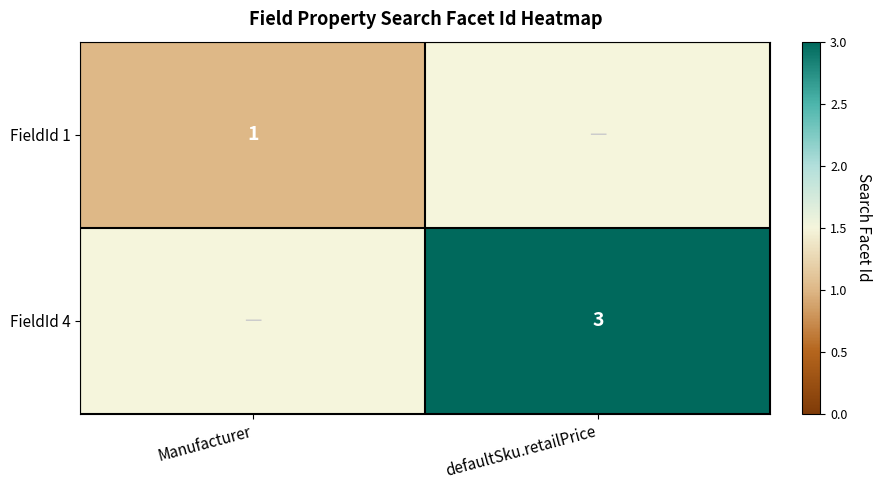

The FieldId 4 series shows 3 at defaultSku.retailPrice. True or false?

True